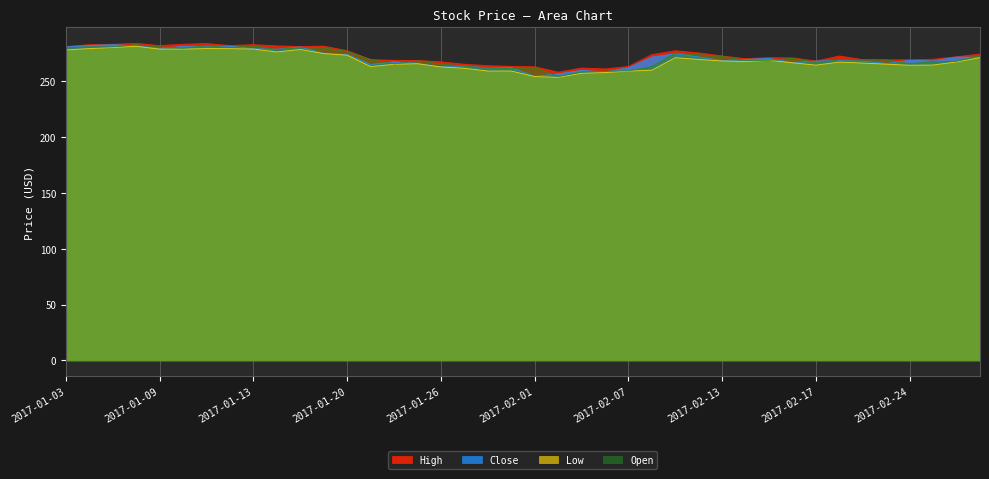

At how many categories does at least one series exceed 282?

6